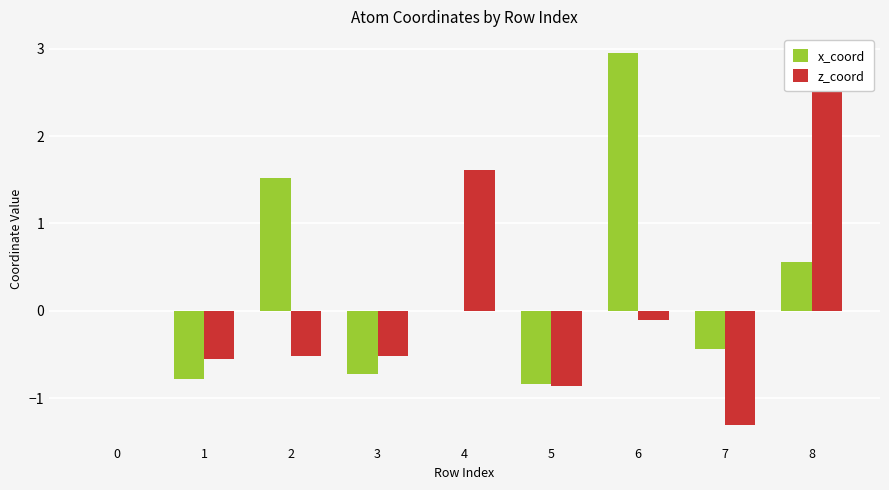

How many bars are there in total?

18